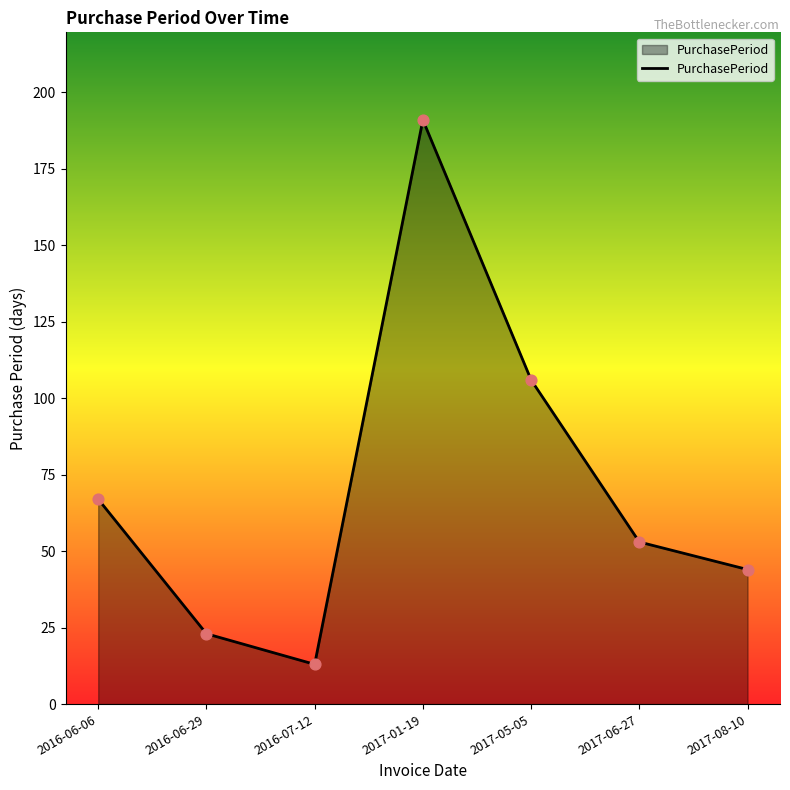

Which has a higher value, 2017-05-05 or 2017-06-27?

2017-05-05